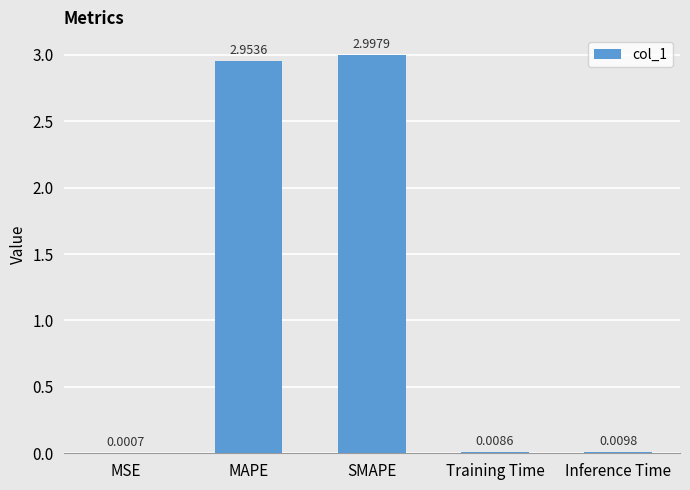

At which category does the chart reach its peak across all series?

SMAPE